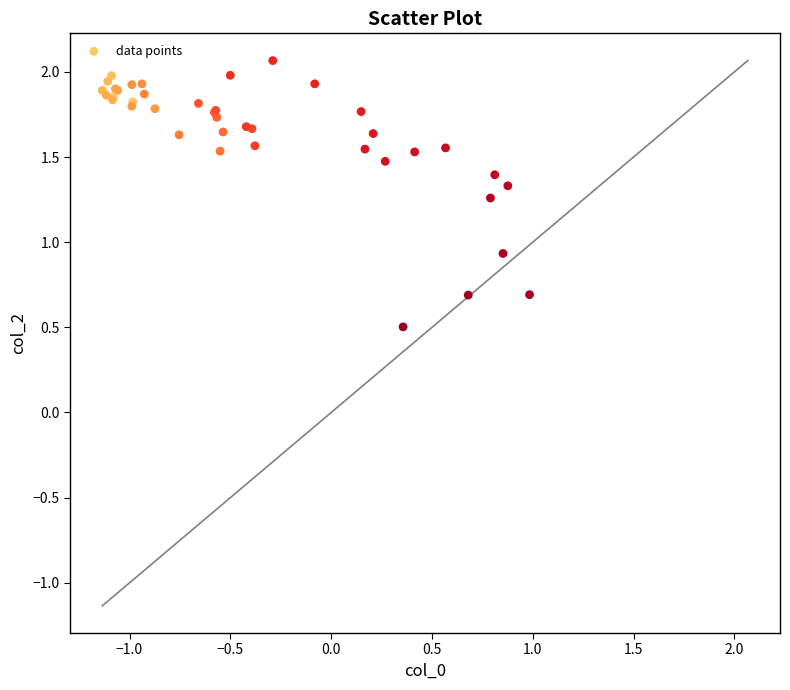

What Y value in the scatter plot is closest to 1?

0.9